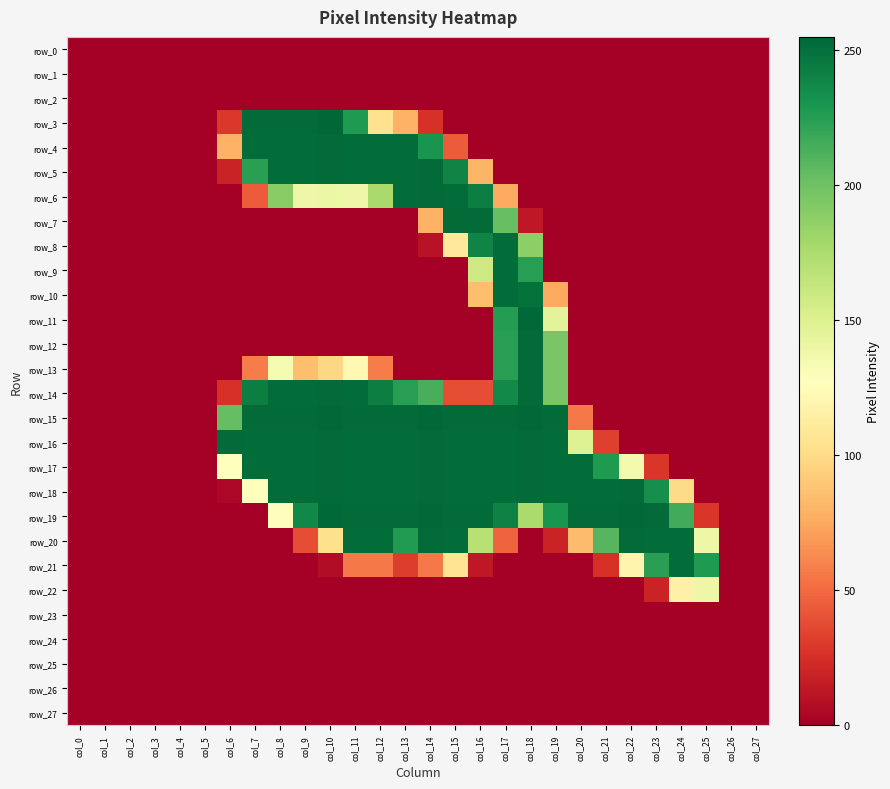

Which series has the largest total across all categories?

row_18